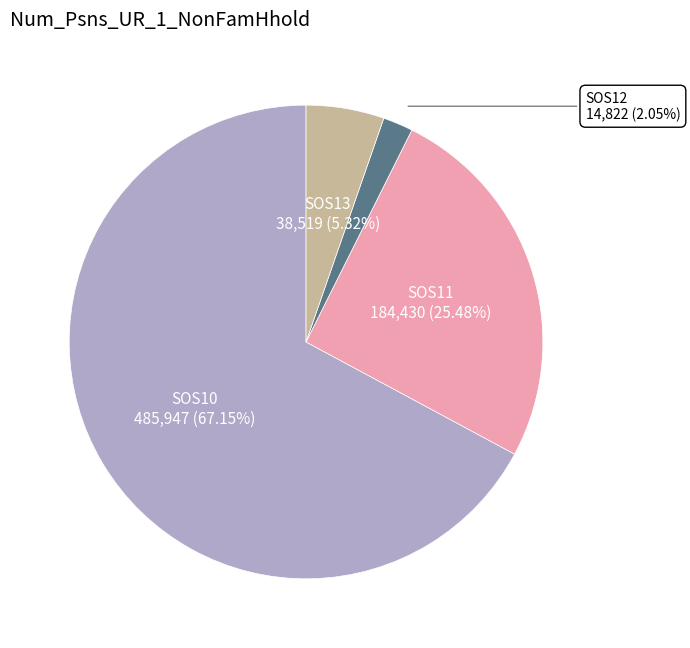

Rank the categories by value from highest to lowest.

SOS10, SOS11, SOS13, SOS12